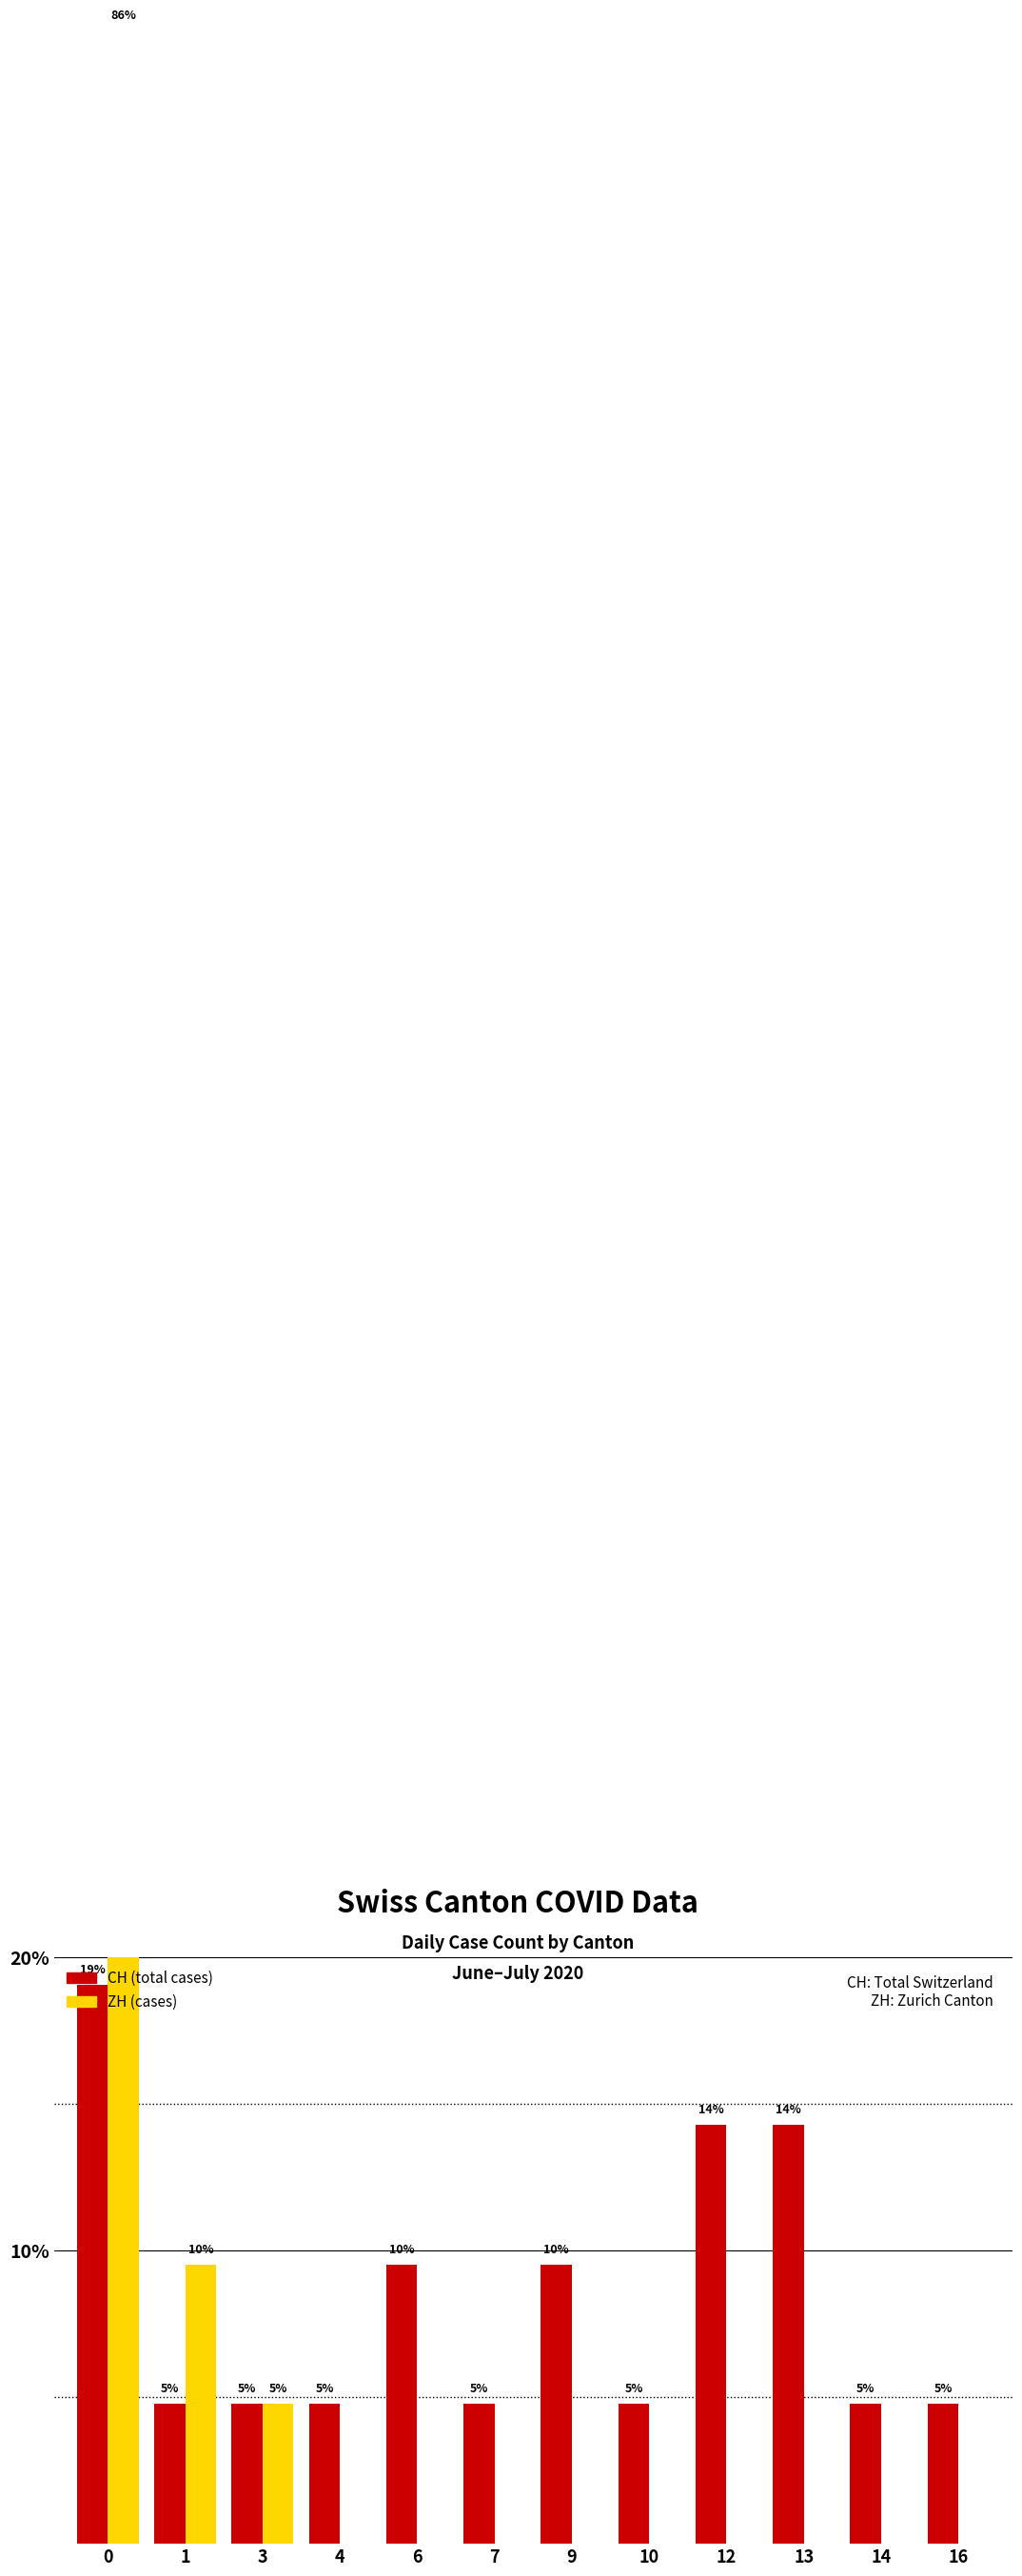

Between 3 and 7, which series saw the biggest shift?

ZH (cases)